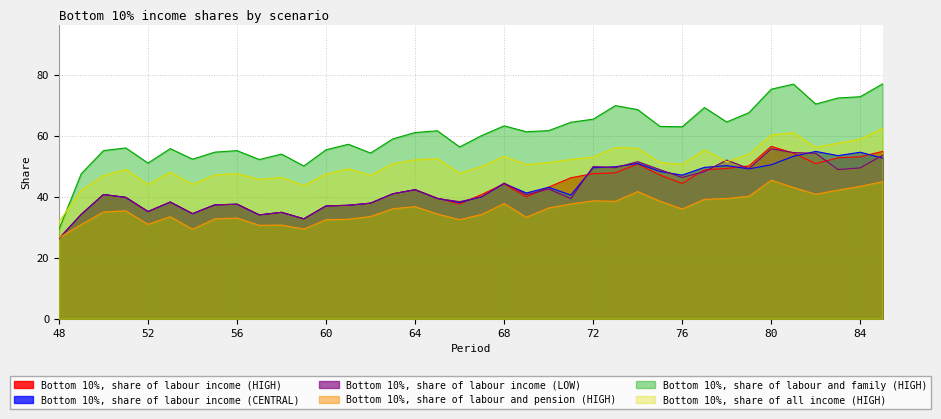

True or false: Bottom 10%, share of labour and pension (HIGH) and Bottom 10%, share of labour and family (HIGH) cross at least once.

False